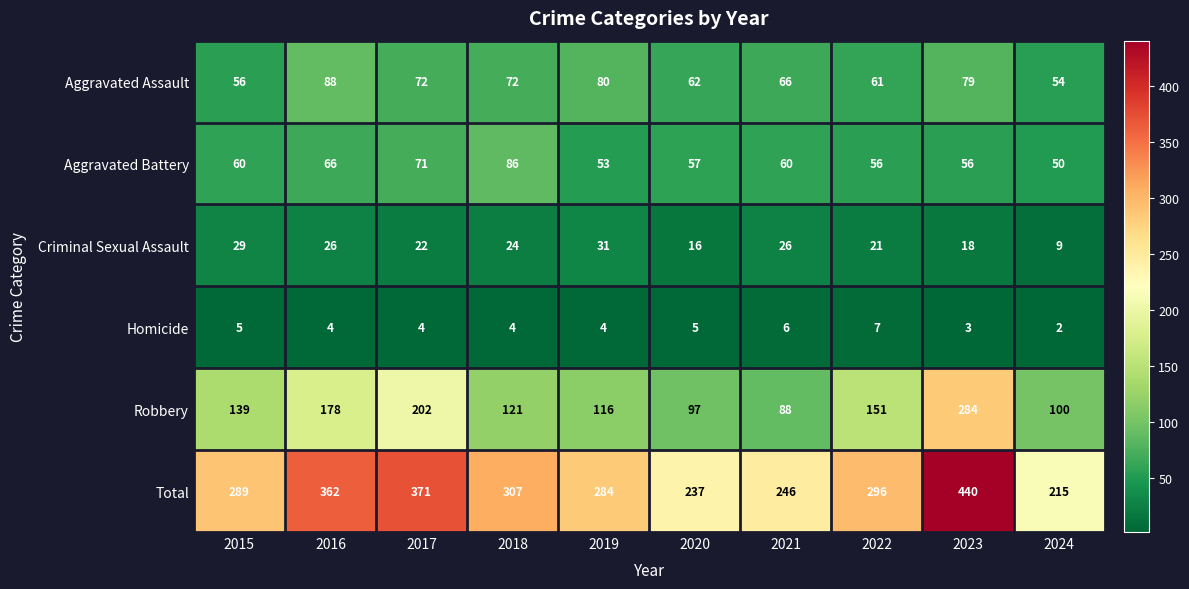

Read the Robbery value at 2016.

178